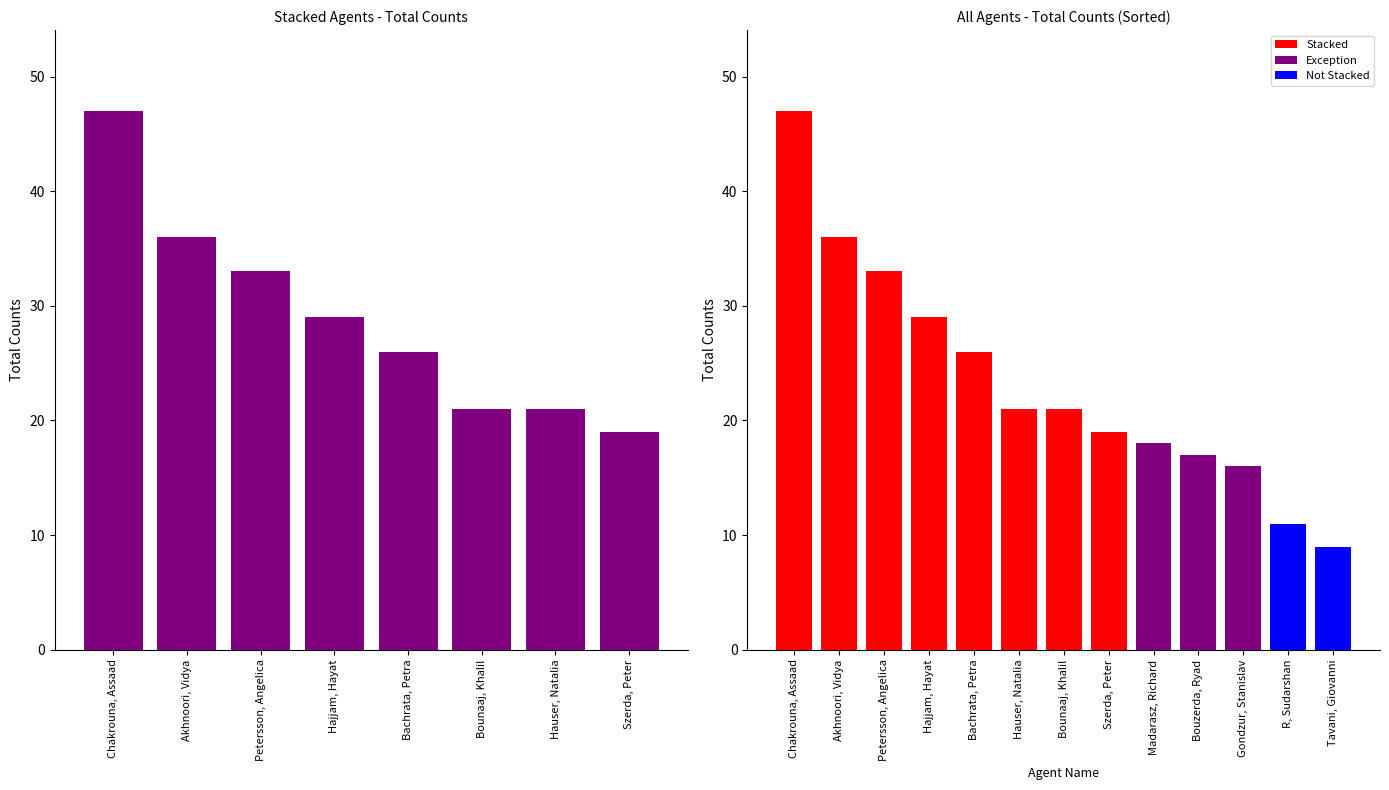

What is the difference between the maximum and second lowest values?

36